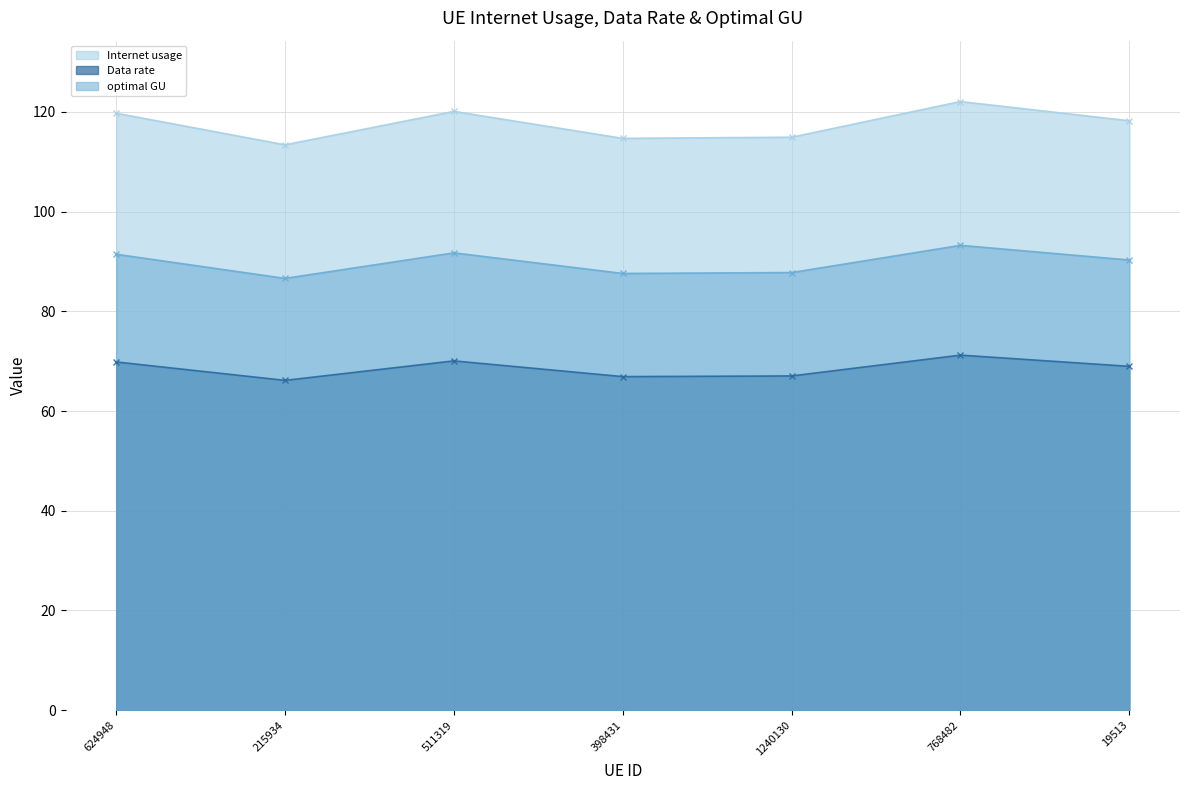

Count the number of categories in the chart.

7